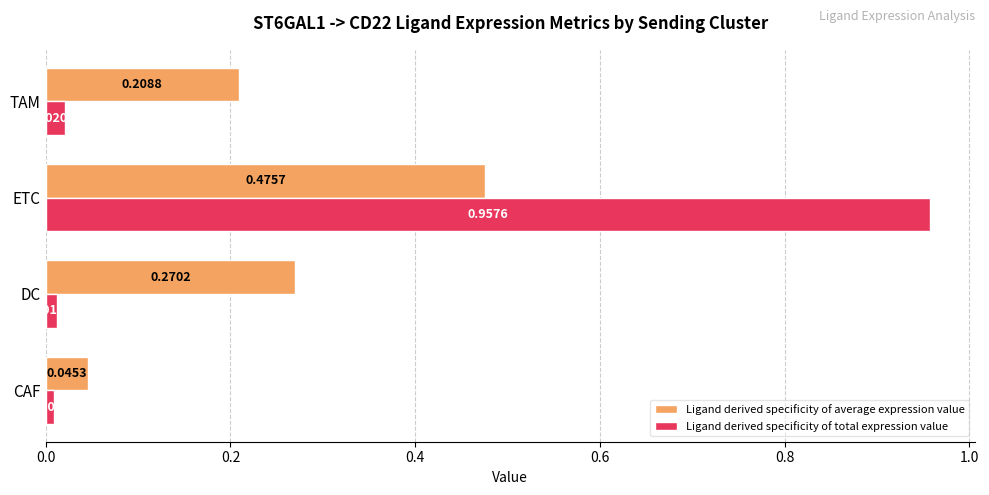

Rank the series by their maximum value, from highest to lowest.

Ligand derived specificity of total expression value, Ligand derived specificity of average expression value